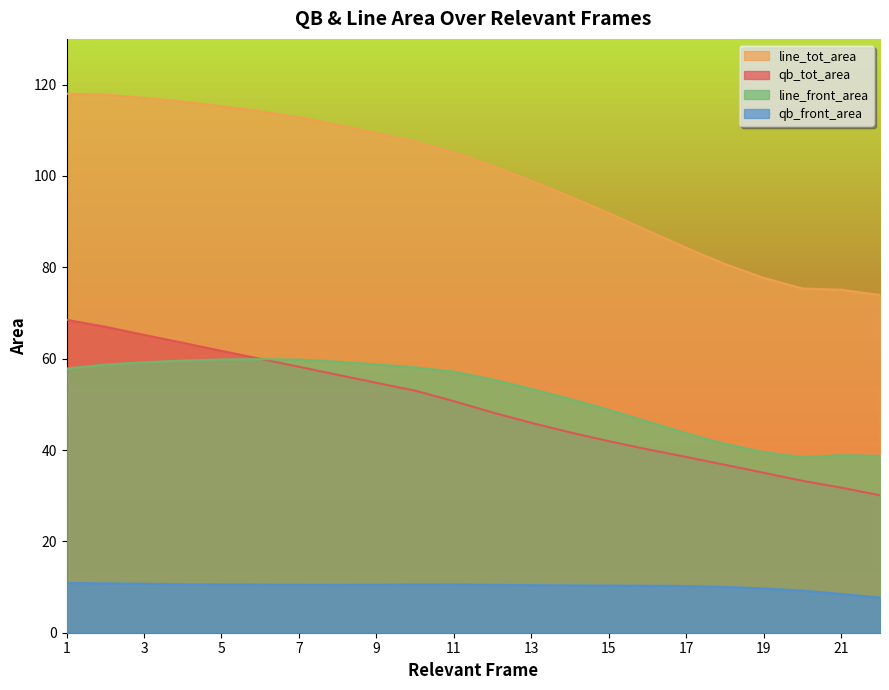

What is the value of the qb_front_area point at the 11th from the left?

10.6